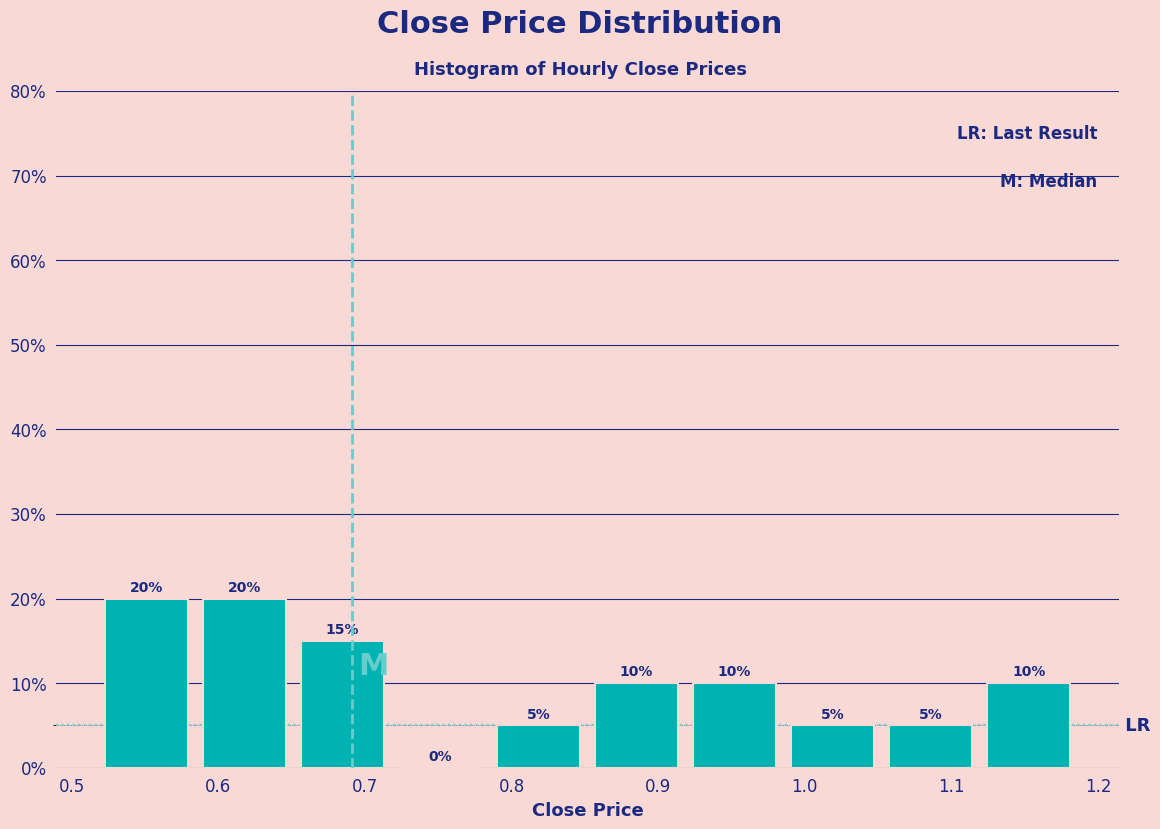

Reading left to right, list every bar in this chart as the range it spans on the x-axis followed by its height. The bar edges are not printed on the chart, so give them approximately, as read against the axis.

0.52 to 0.58: 20
0.58 to 0.65: 20
0.65 to 0.72: 15
0.72 to 0.79: 0
0.79 to 0.85: 5
0.85 to 0.92: 10
0.92 to 0.99: 10
0.99 to 1.05: 5
1.05 to 1.12: 5
1.12 to 1.19: 10